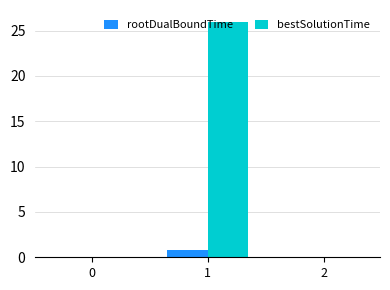

How many groups of bars are there?

3